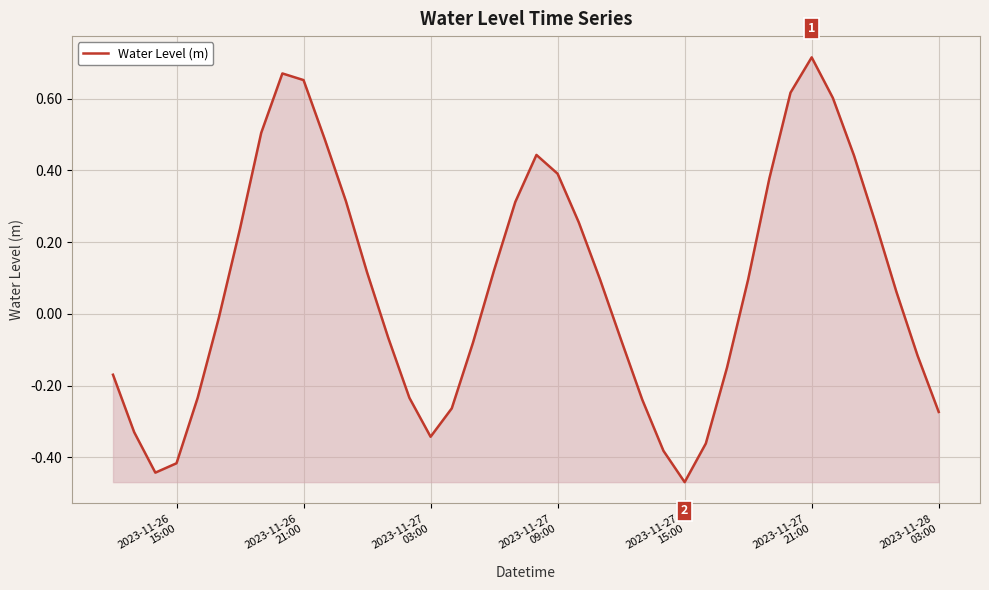

What is the sum of all values?

3.1